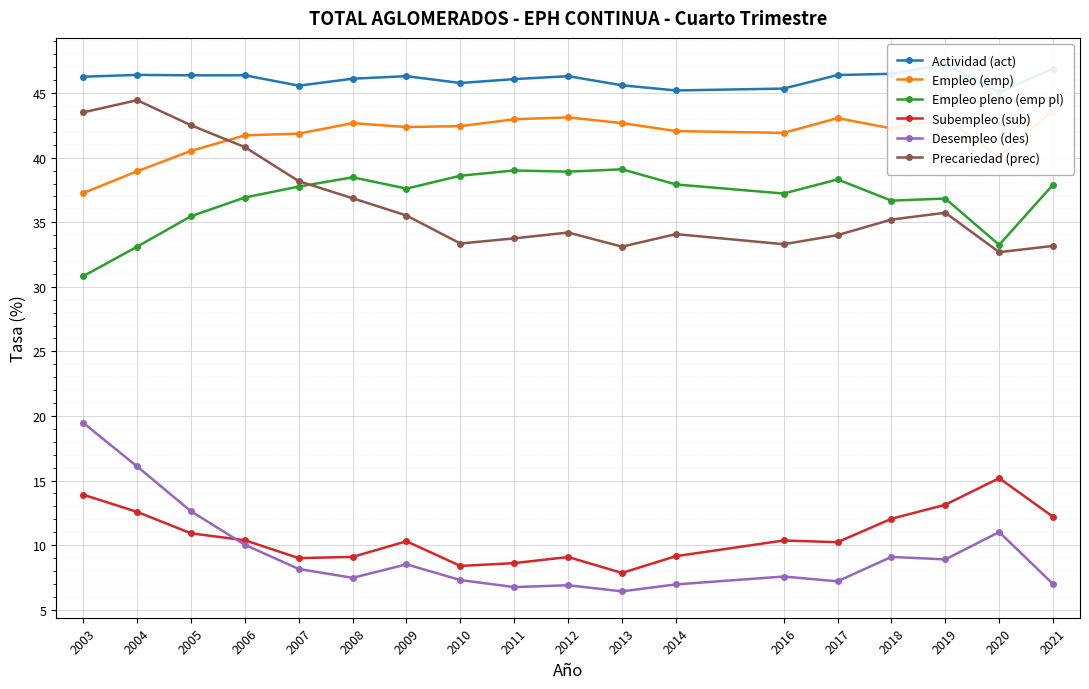

Where is the first local maximum for Subempleo (sub)?

2009